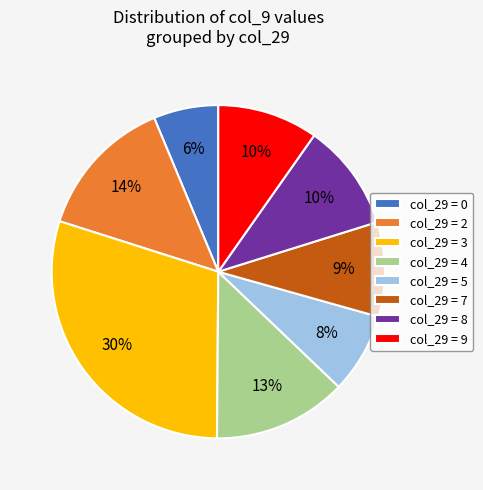

How many slices are in this pie chart?

8